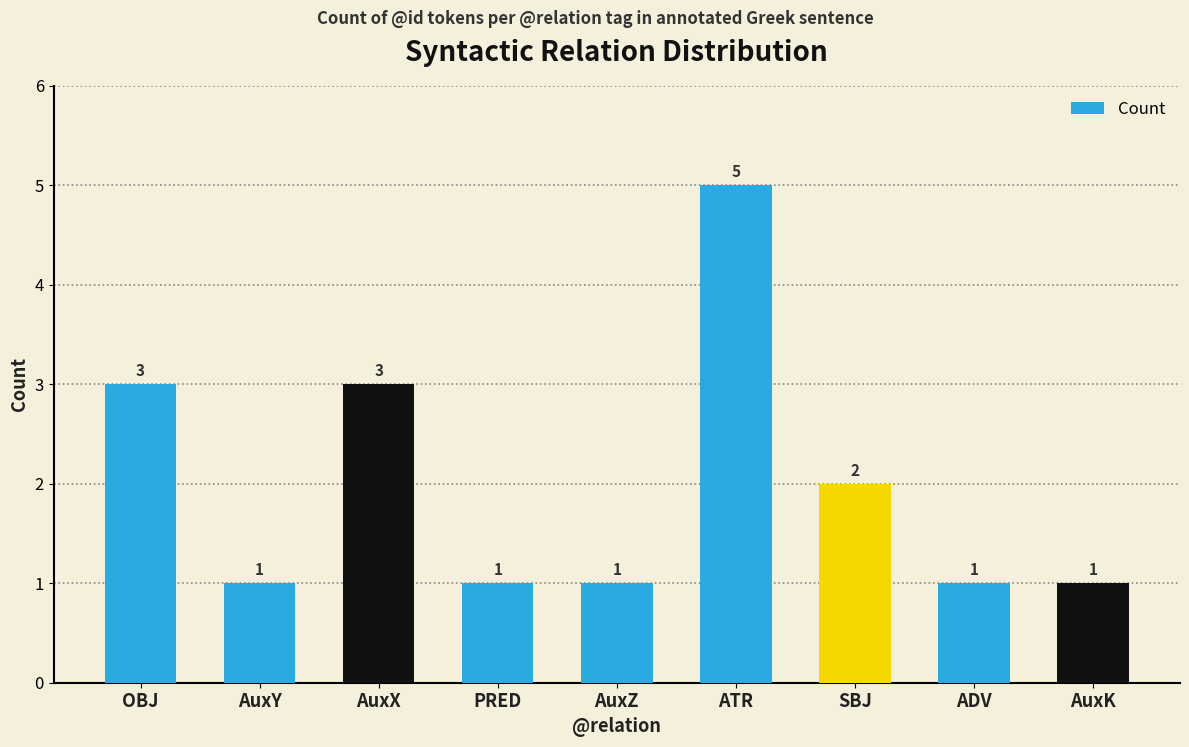

Between ATR and OBJ, which is larger?

ATR